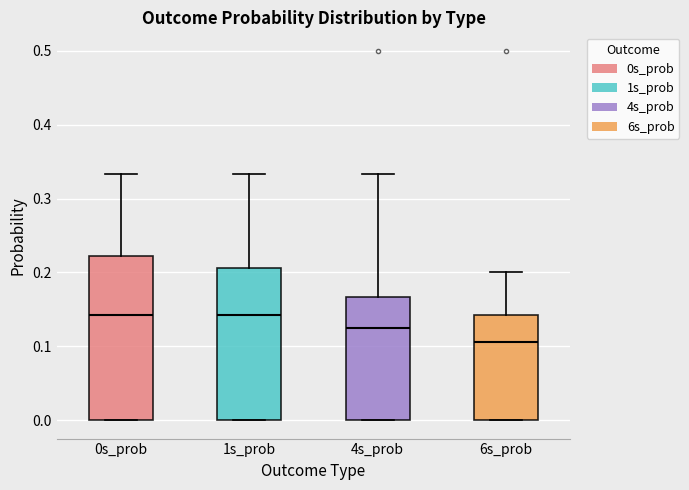

Reading left to right, read every box against the y-axis: the position of its median line, the range the box covers, and the ends of its whiskers. The values are not printed on the chart, so give them approximately, as read against the axis.

0s_prob: median 0.14, box 0.00 to 0.22, whiskers 0.00 to 0.33
1s_prob: median 0.14, box 0.00 to 0.21, whiskers 0.00 to 0.33
4s_prob: median 0.13, box 0.00 to 0.17, whiskers 0.00 to 0.33
6s_prob: median 0.11, box 0.00 to 0.14, whiskers 0.00 to 0.20